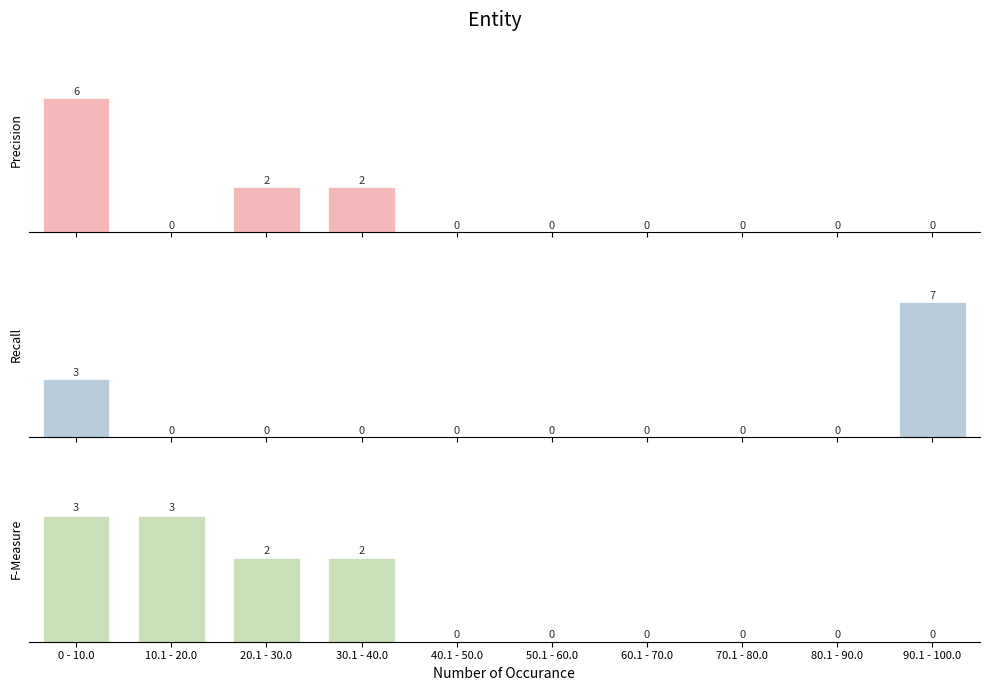

Count the number of categories in the chart.

10